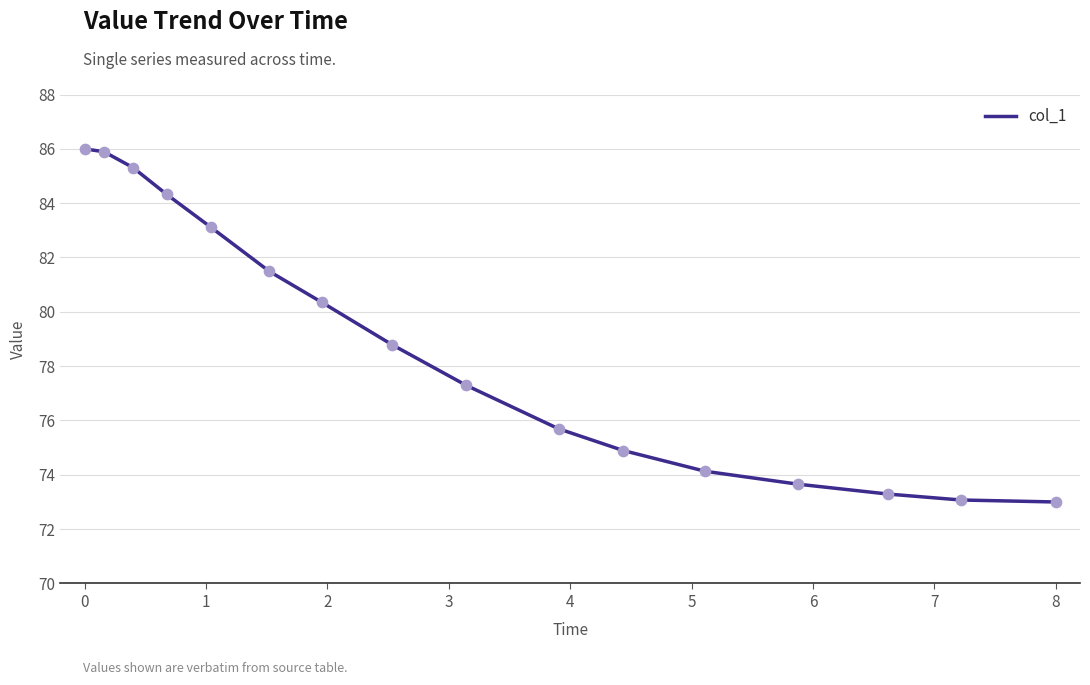

What is the greatest value displayed?

86.0